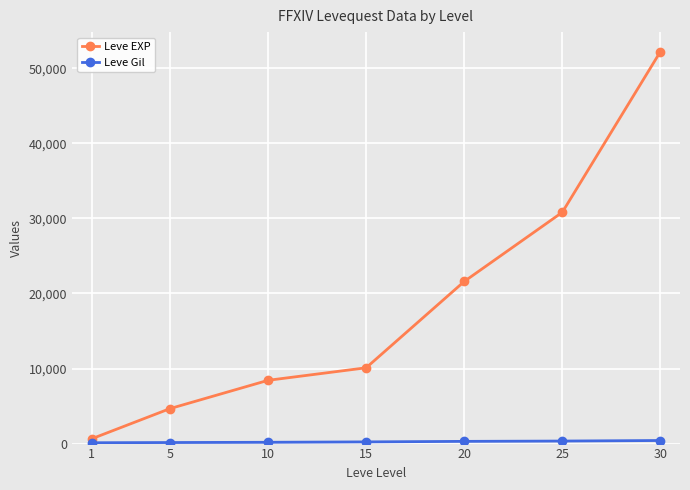

What is the maximum value shown in the chart?

52220